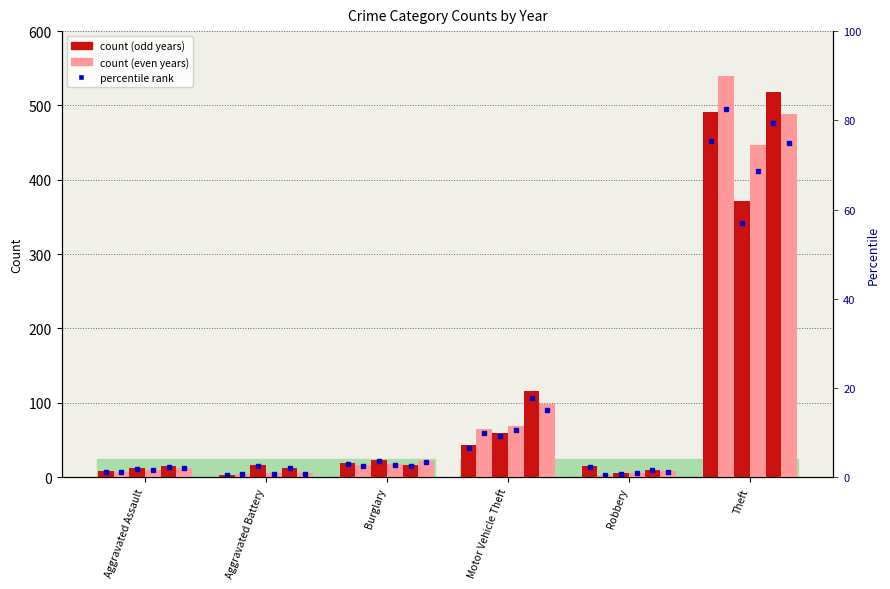

The 2018 series shows 4 at Aggravated Assault. True or false?

False